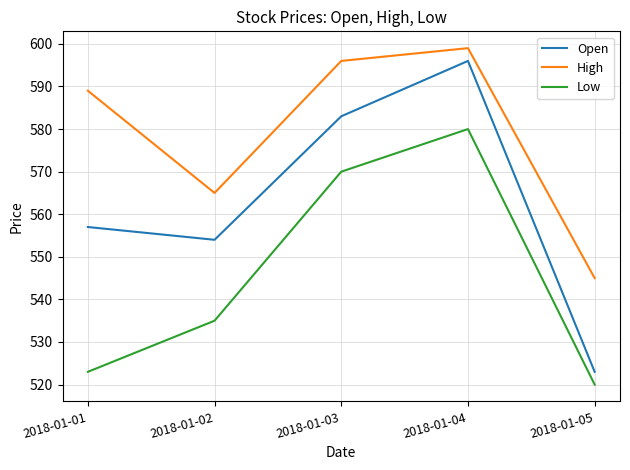

Which series changed the most between 2018-01-01 and 2018-01-05?

High